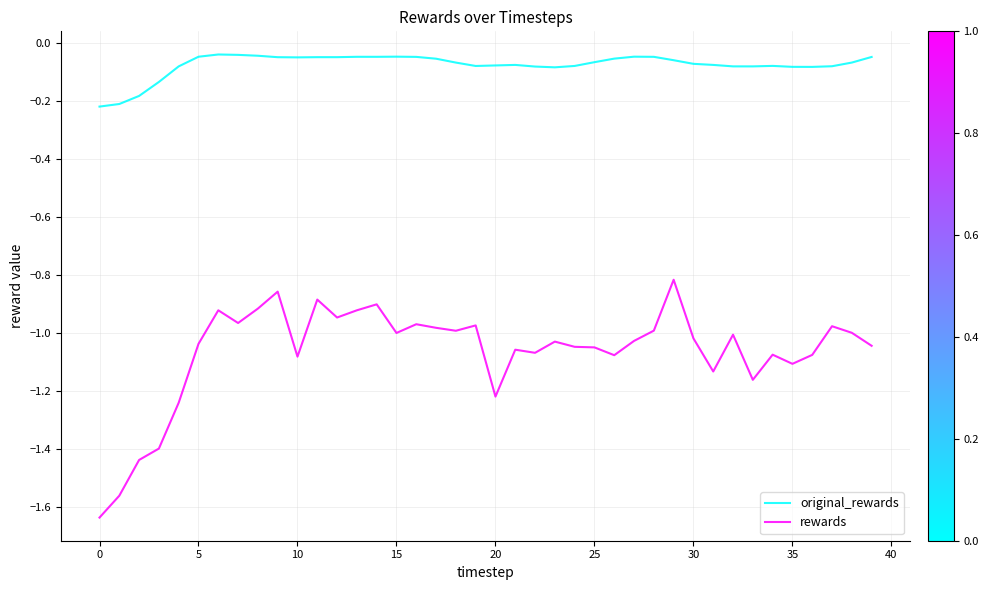

Rank the series by their average value, from highest to lowest.

original_rewards, rewards